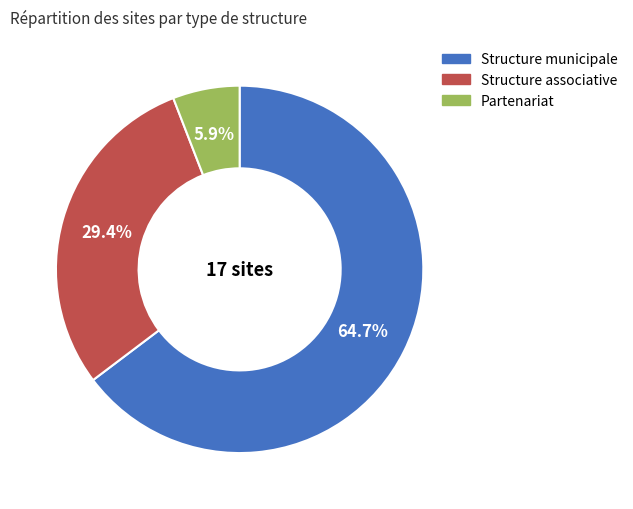

To the nearest percent, what is the difference between the Structure municipale and Structure associative slice percentages?

35%